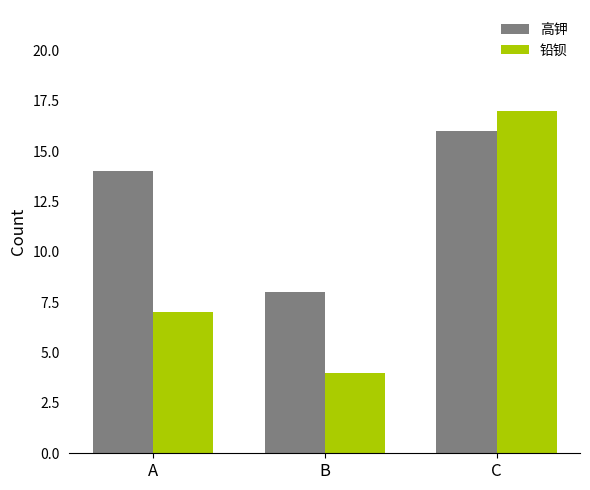

Count the 高钾 values in the range 8 to 16.

3